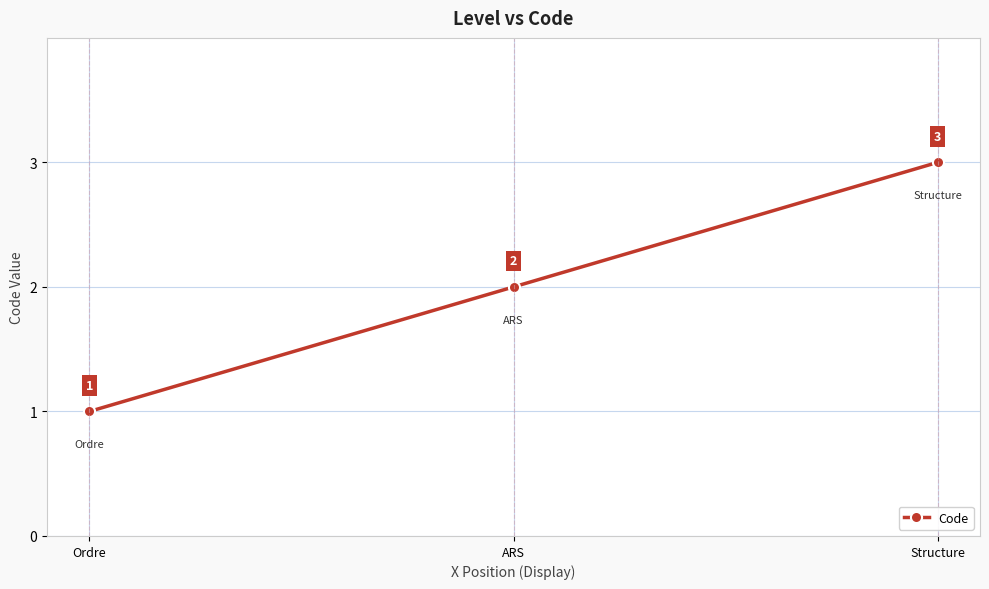

Which label corresponds to the largest value in the chart?

Structure